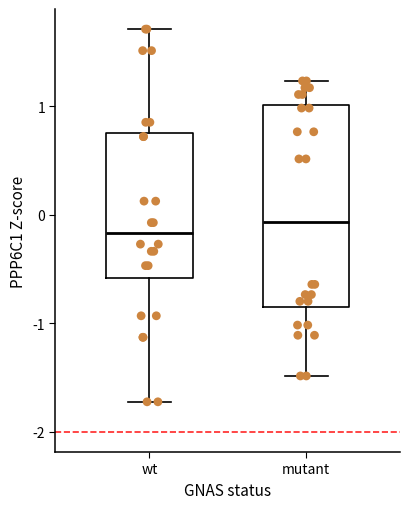

Reading left to right, read every box against the y-axis: the position of its median line, the range the box covers, and the ends of its whiskers. The values are not printed on the chart, so give them approximately, as read against the axis.

wt: median -0.2, box -0.6 to 0.8, whiskers -1.7 to 1.7
mutant: median -0.1, box -0.9 to 1.0, whiskers -1.5 to 1.2